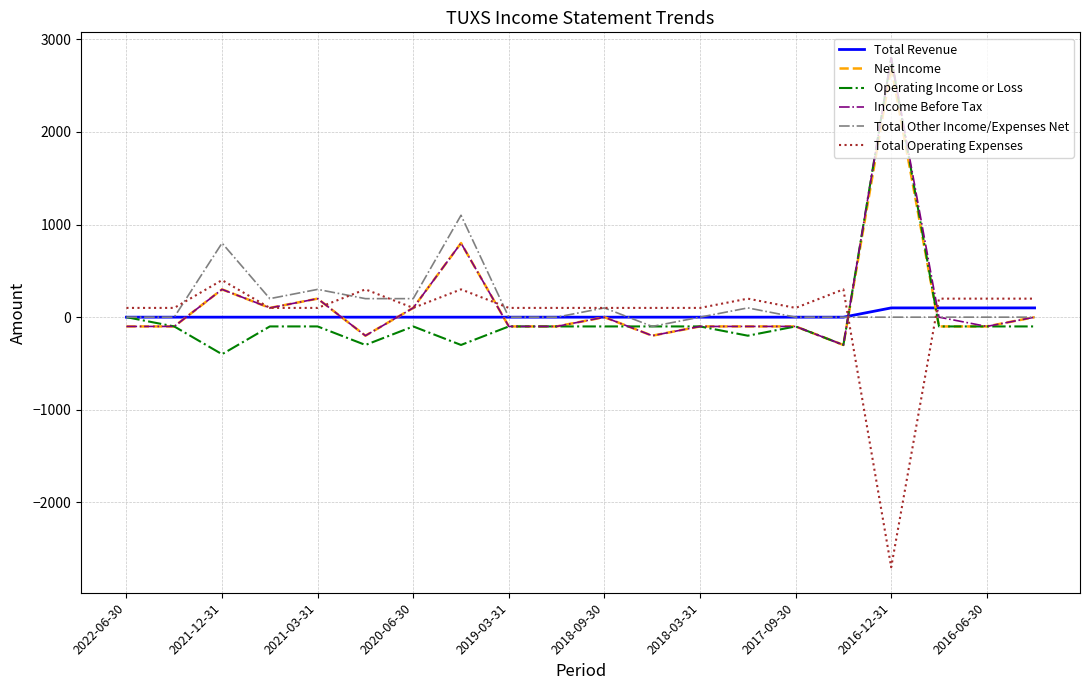

What is the greatest value displayed?

2800